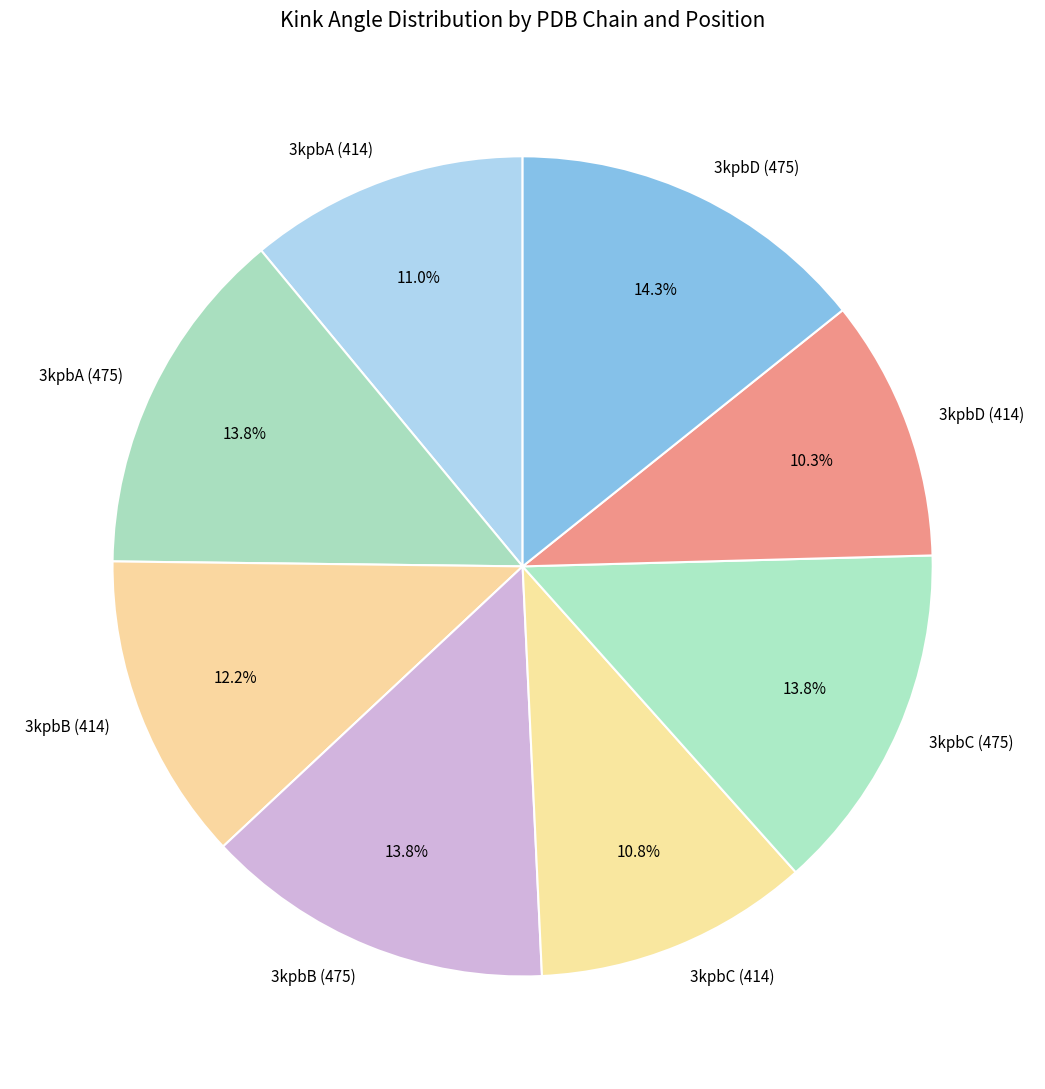

Which has a higher value, 3kpbD (414) or 3kpbC (475)?

3kpbC (475)